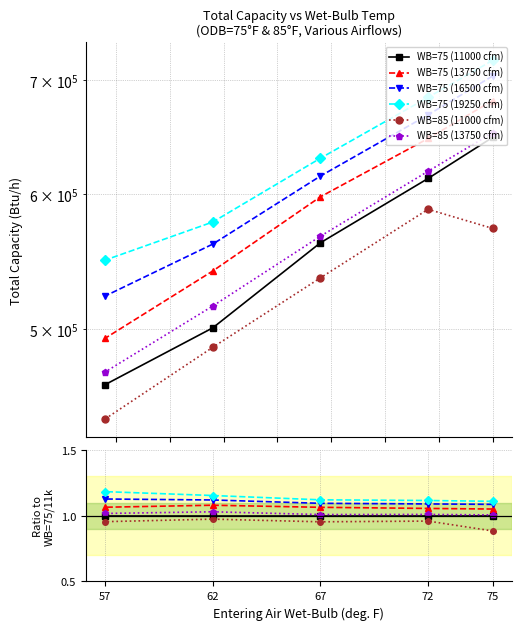

True or false: WB=75 (11000 cfm) has more than 1 interior local peaks.

False